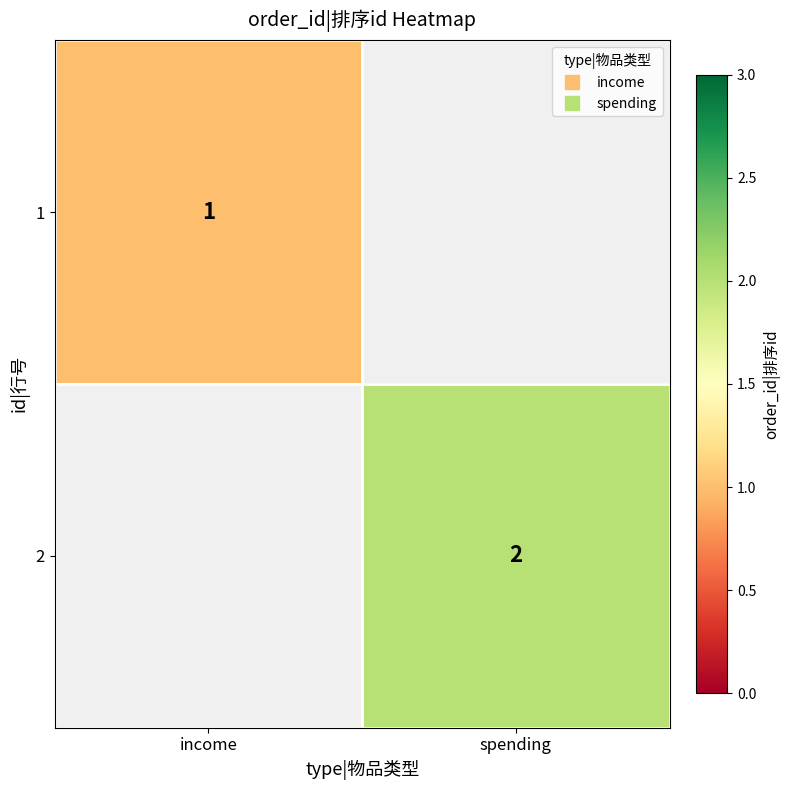

How many positive values does the 1 series have?

1